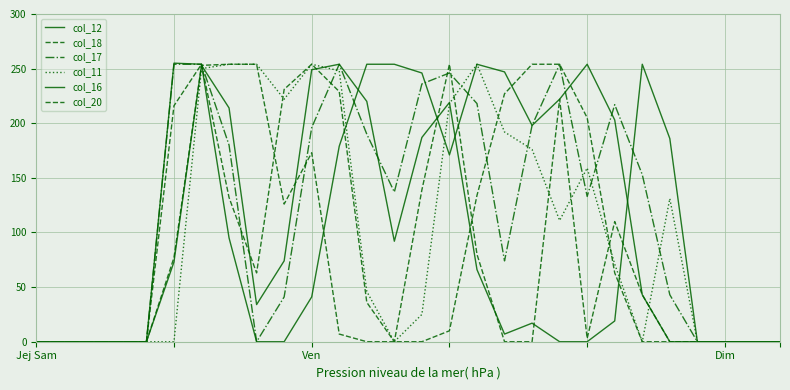

How many lines are shown in the chart?

6